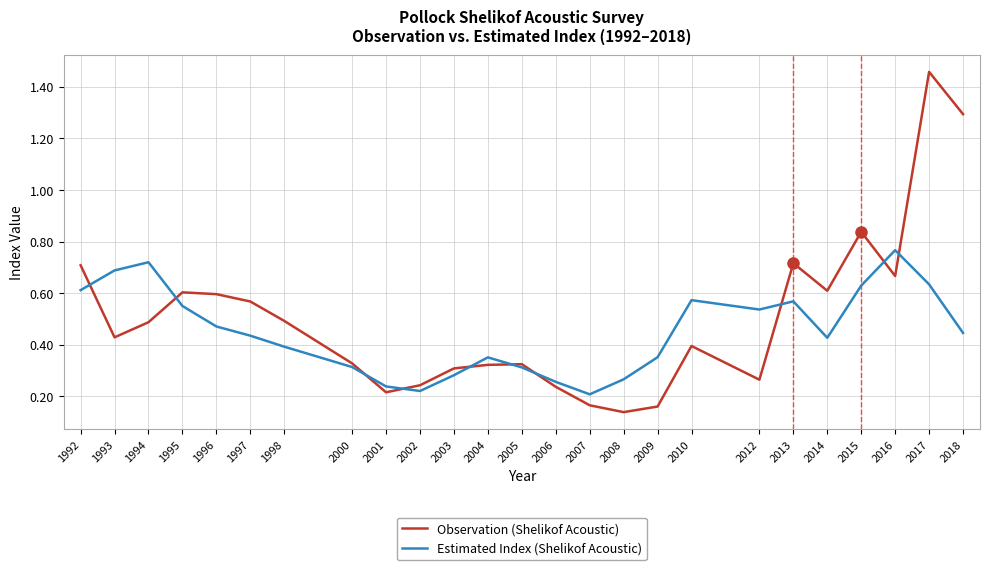

What is the total value across all series at 1995?

1.2